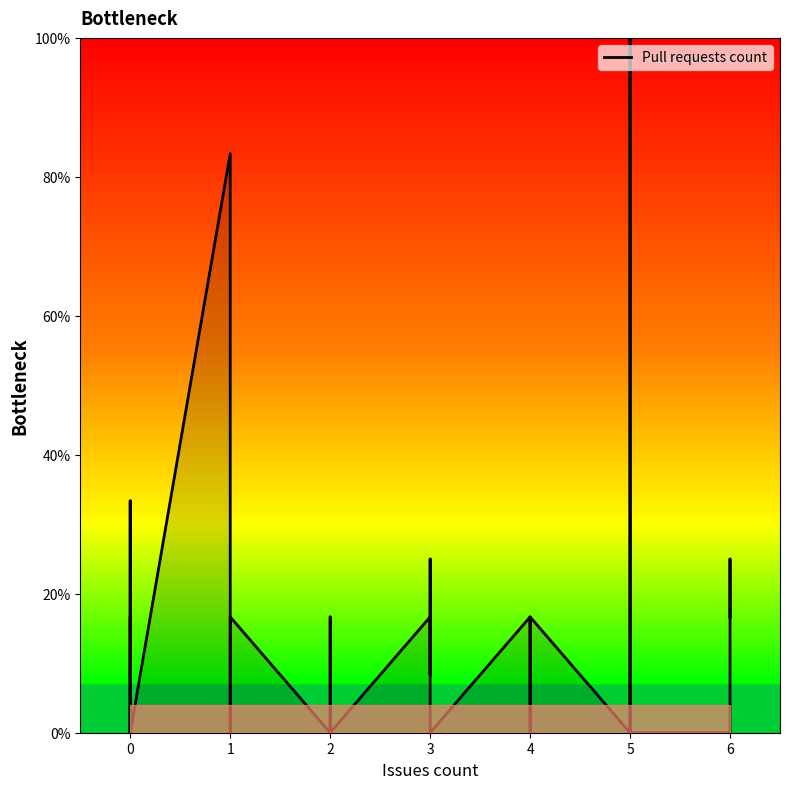

True or false: there are more than 1 points higher than both neighbors.

True